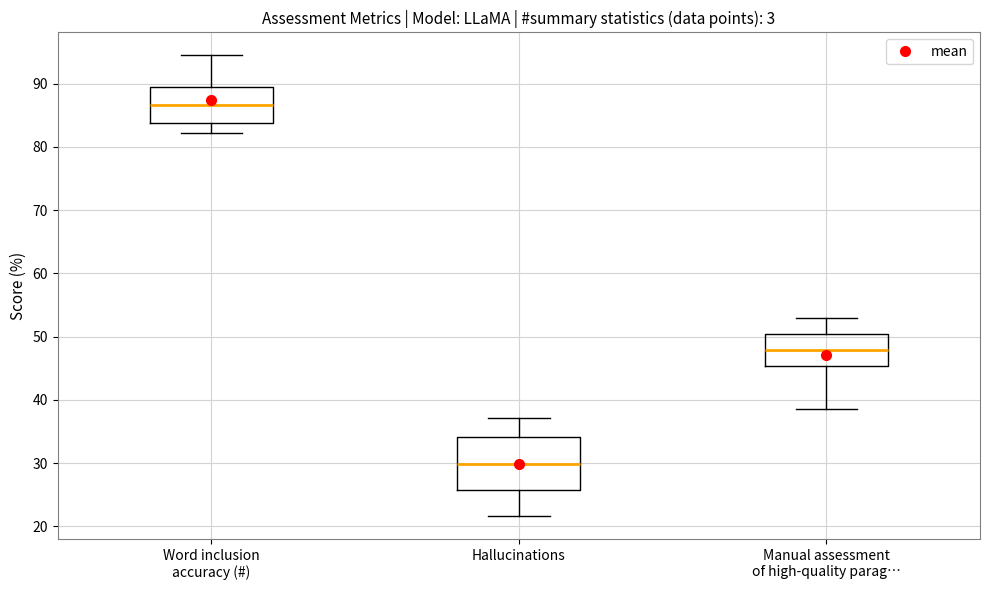

Reading left to right, transcribe this box plot: for each box, give where its median line is, the range the box spans, and where its two whiskers end, as read against the y-axis. The values are not printed on the chart, so give them approximately, as read against the axis.

Word inclusion accuracy (#): median 87, box 84 to 89, whiskers 82 to 94
Hallucinations: median 30, box 26 to 34, whiskers 22 to 37
Manual assessment of high-quality parag…: median 48, box 45 to 50, whiskers 39 to 53